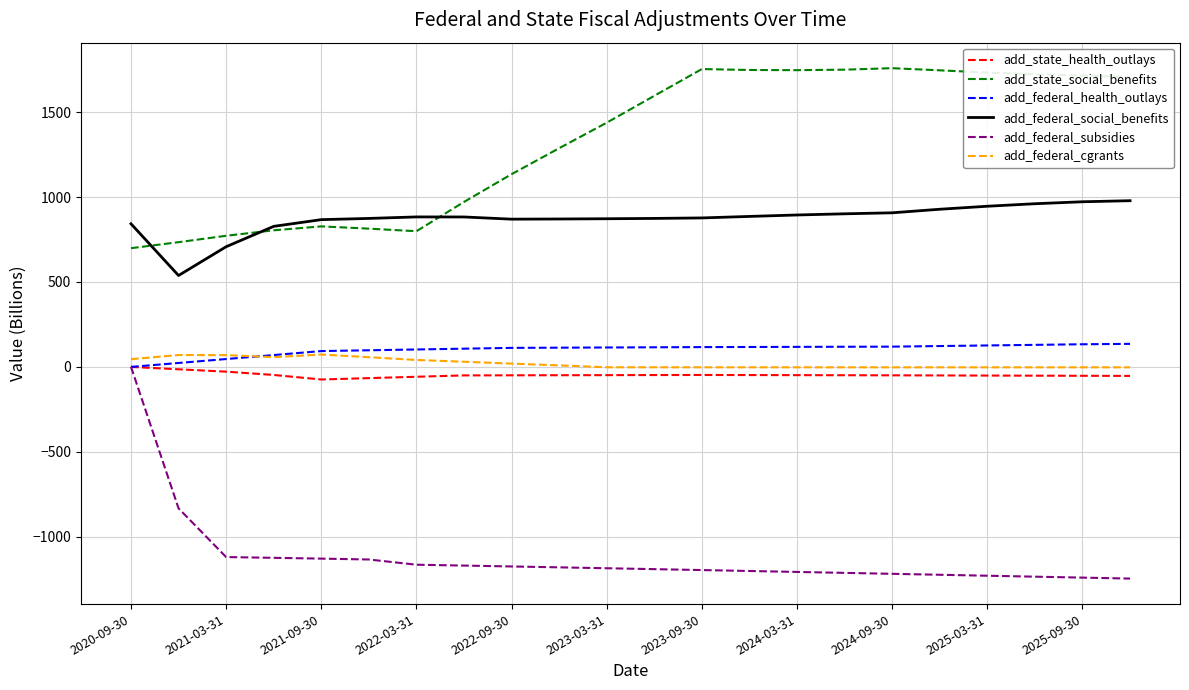

True or false: add_state_social_benefits and add_federal_cgrants cross at least once.

False